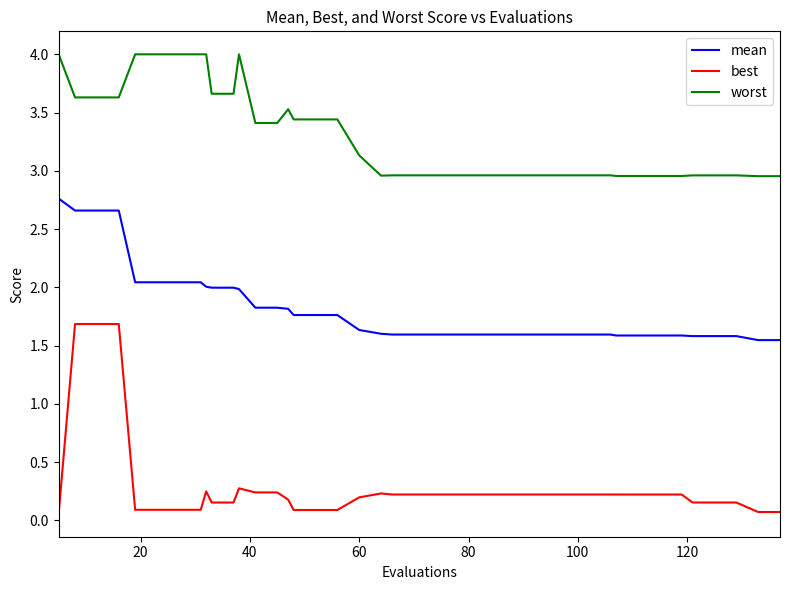

Which series has the largest range (max minus min)?

best